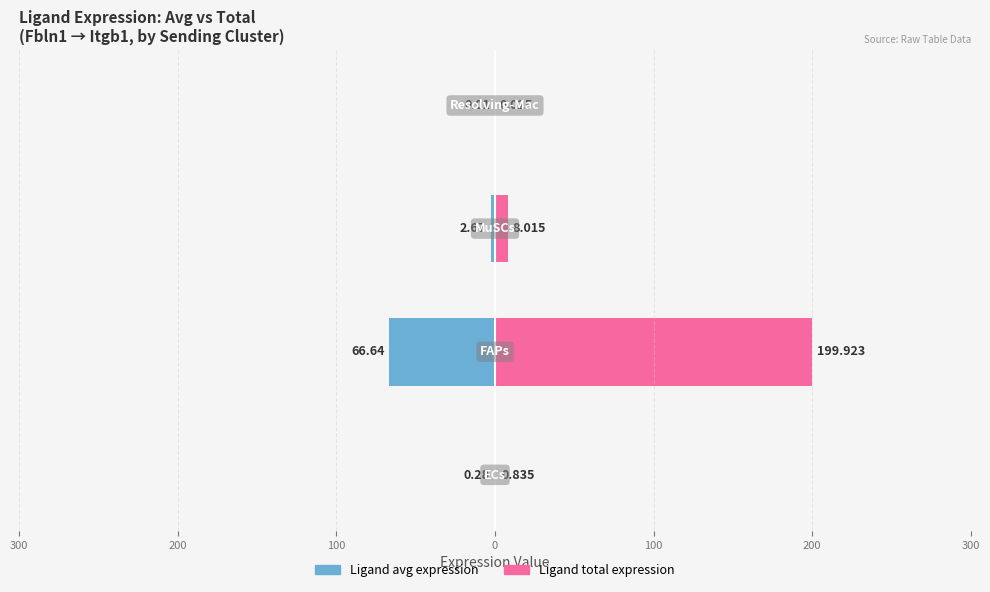

Reading right to left, extract all data points from this chart.

Ligand avg expression: 0=-0.0	100=-2.7	200=-66.6	300=-0.3
Ligand total expression: 0=0.0	100=8.0	200=199.9	300=0.8